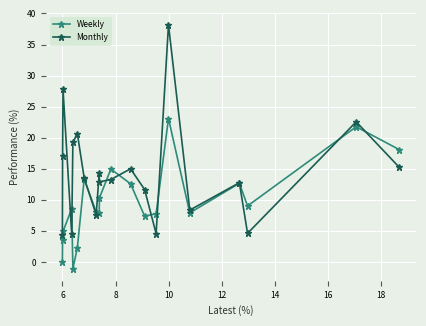

Which series has the largest total across all categories?

Monthly